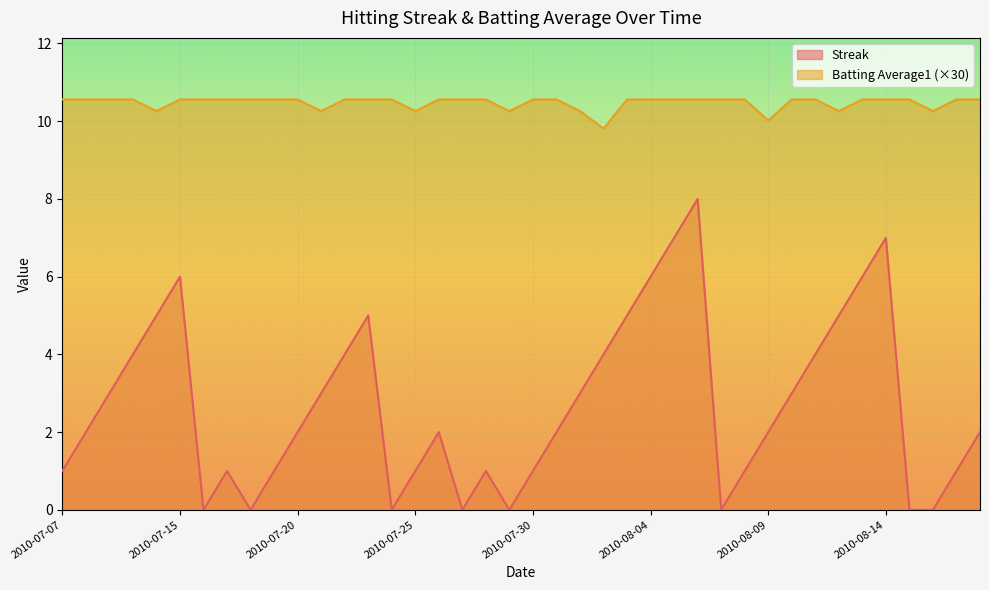

Which series has the widest spread of values?

Streak